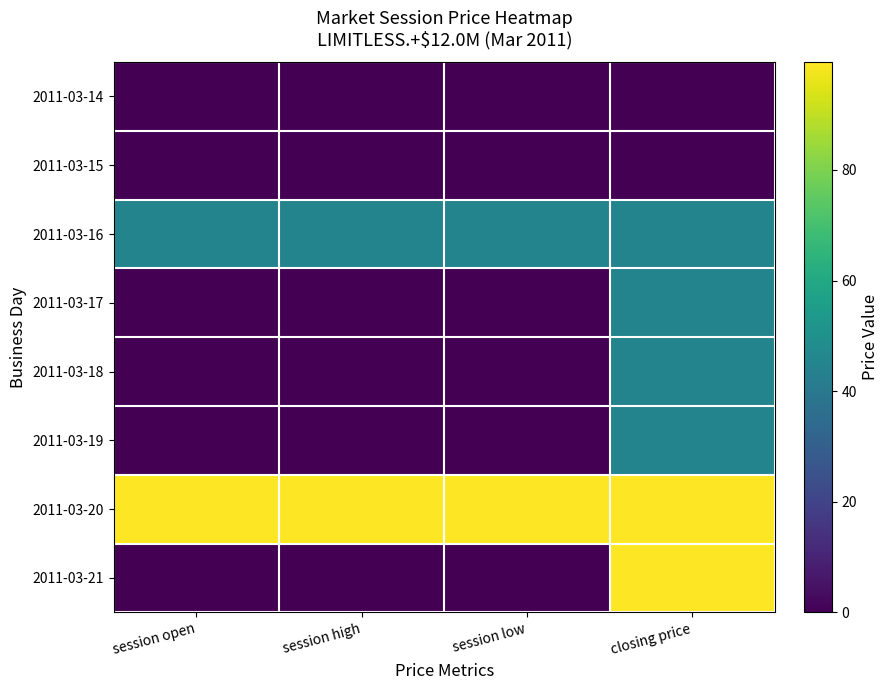

How many distinct data groups are displayed?

8